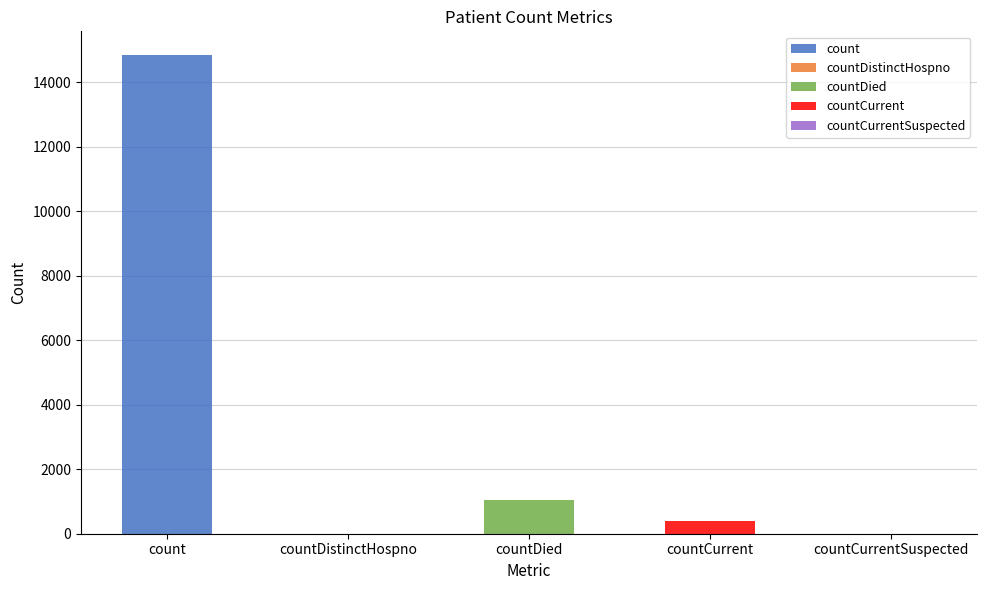

How many bars are there in total?

5